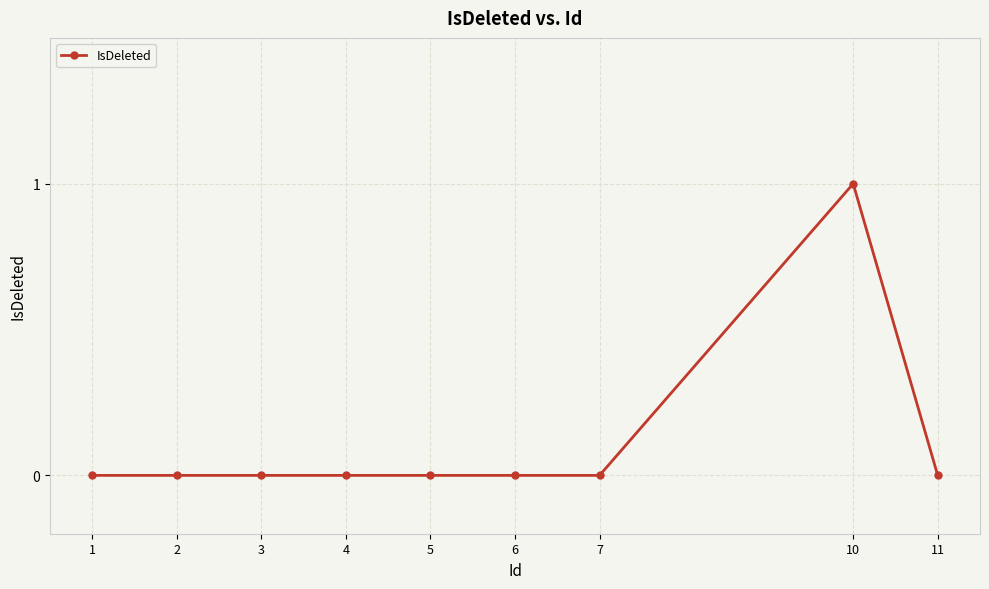

What is the greatest value displayed?

1